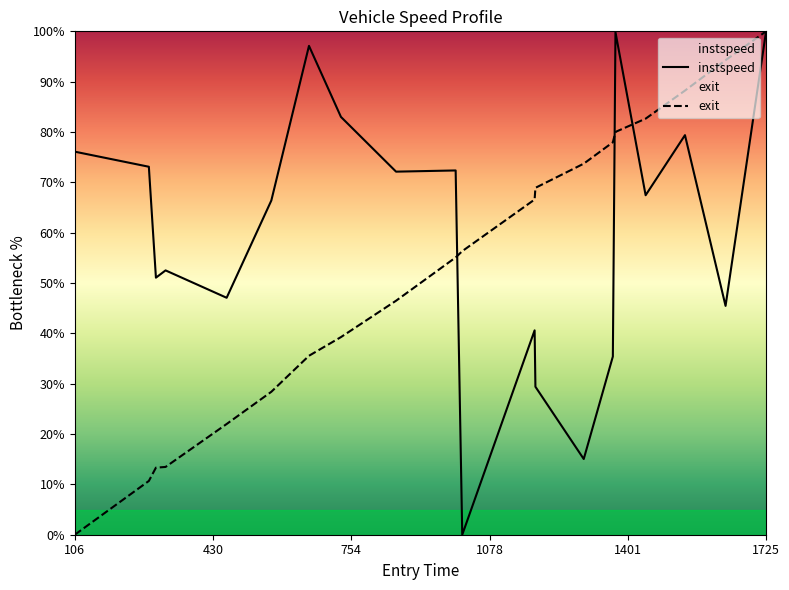

Is it true that instspeed equals 156.3 at 1725?

False